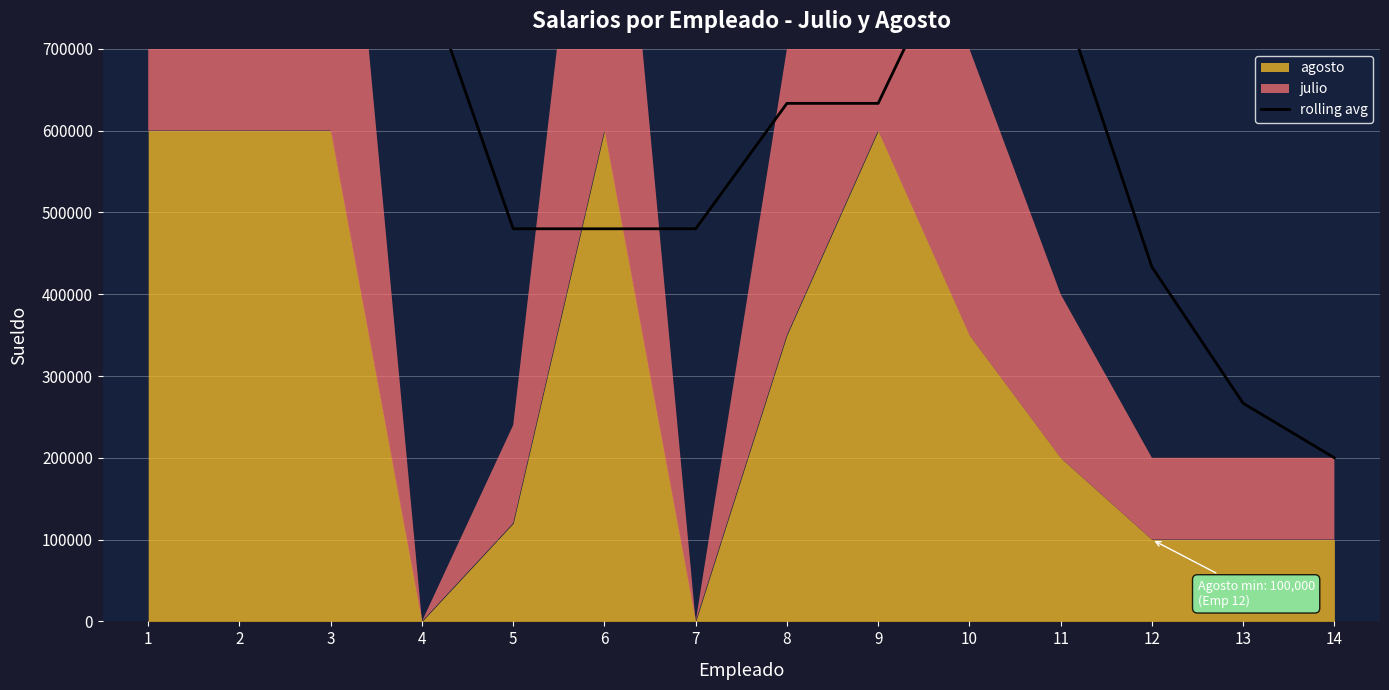

True or false: the data has more than 2 interior local peaks.

False